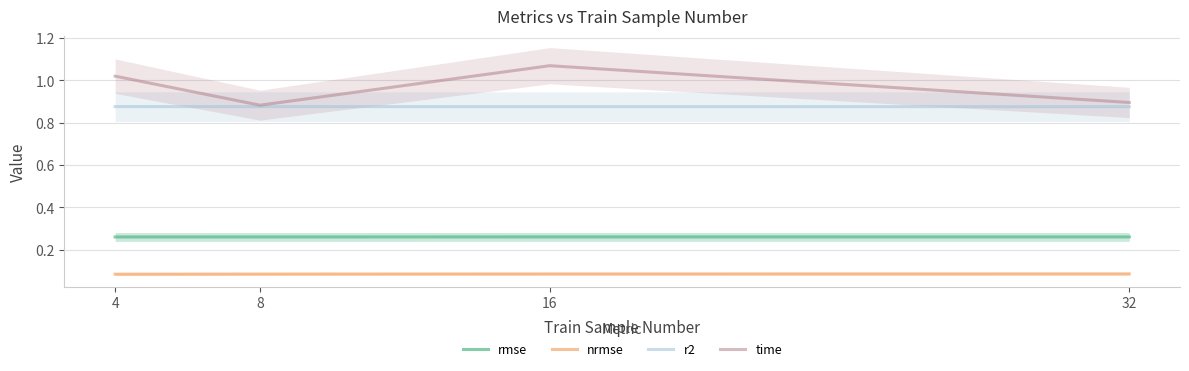

At how many categories does at least one series exceed 0?

4